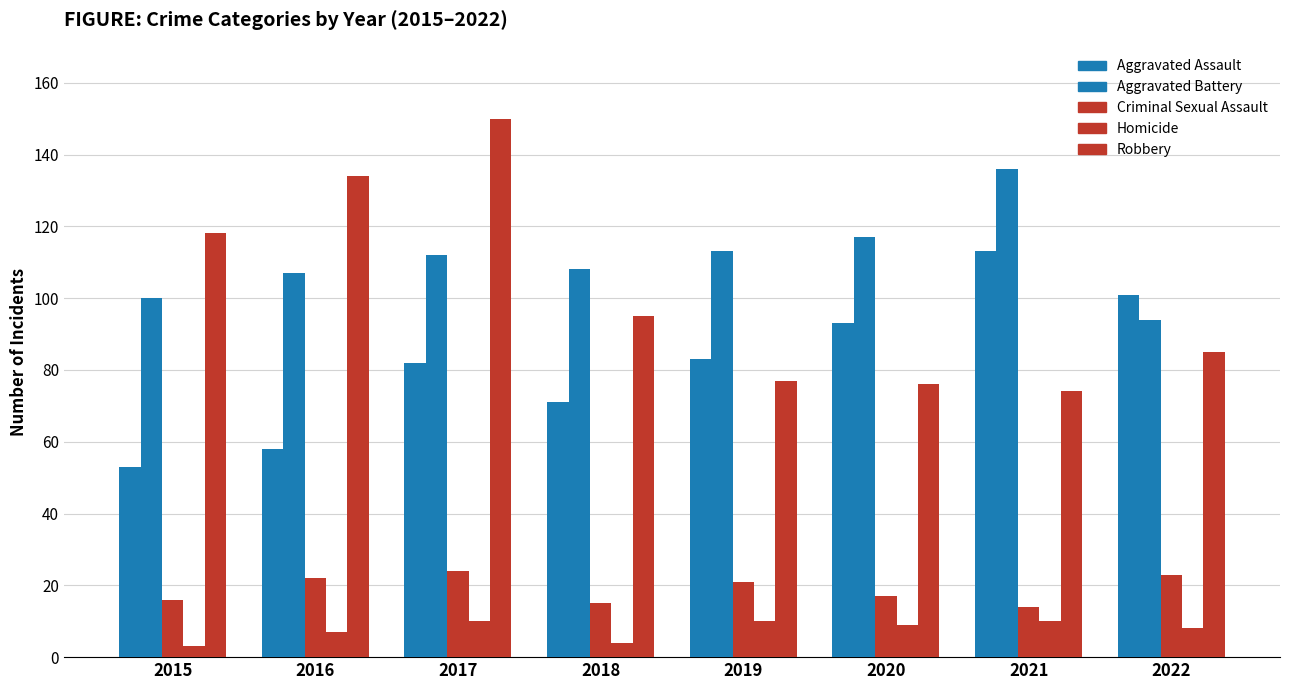

How many data points in Robbery are less than 95?

4